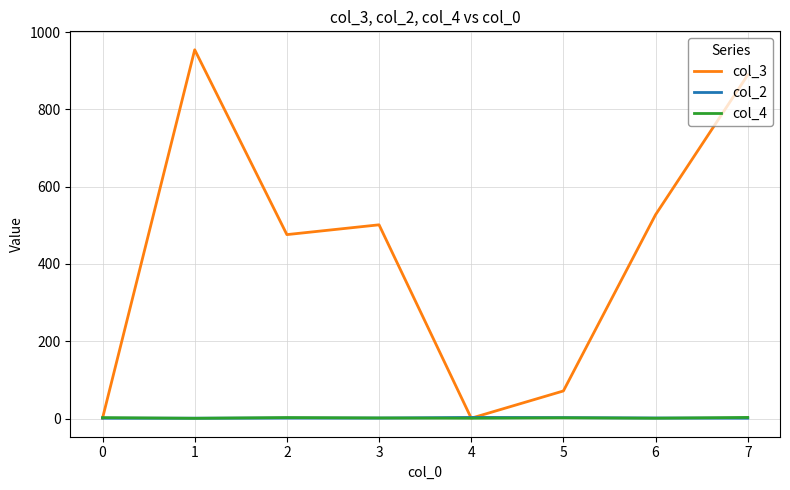

Is the value of col_4 at 4 greater than the value of col_3 at 2?

No